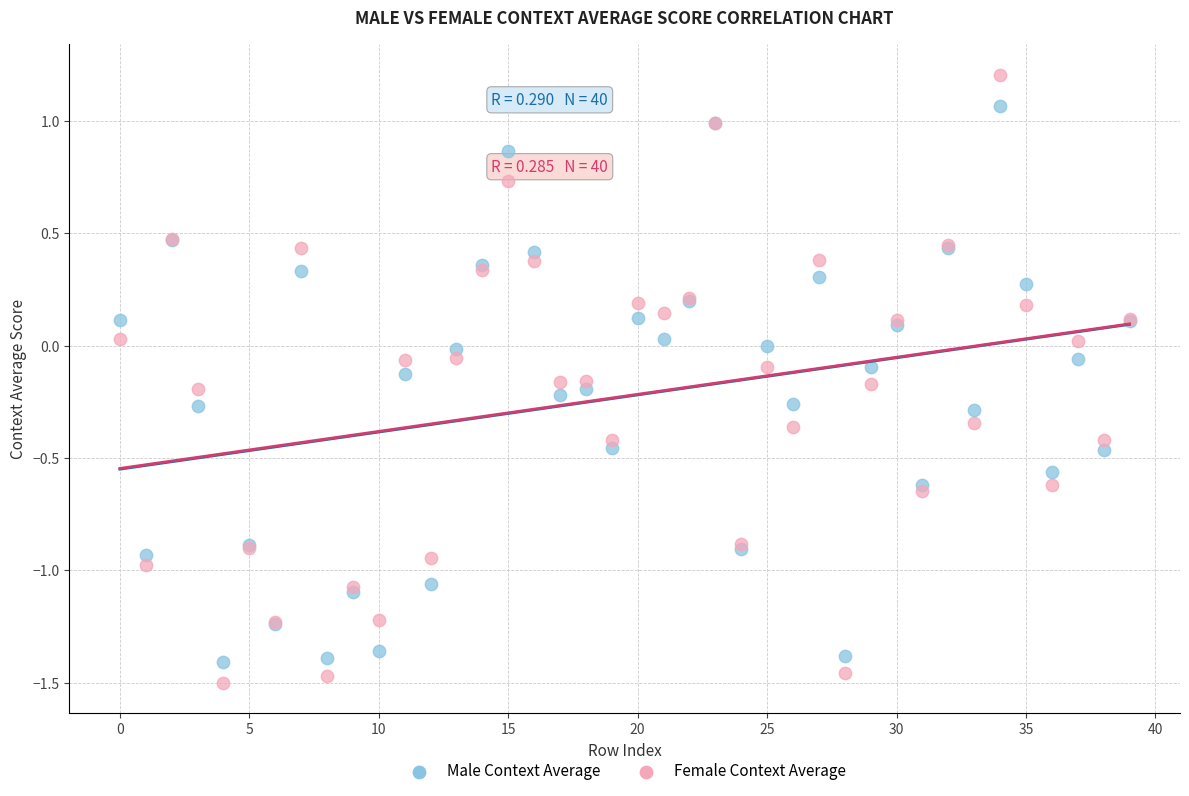

Which series contains the highest Y value?

Female Context Average